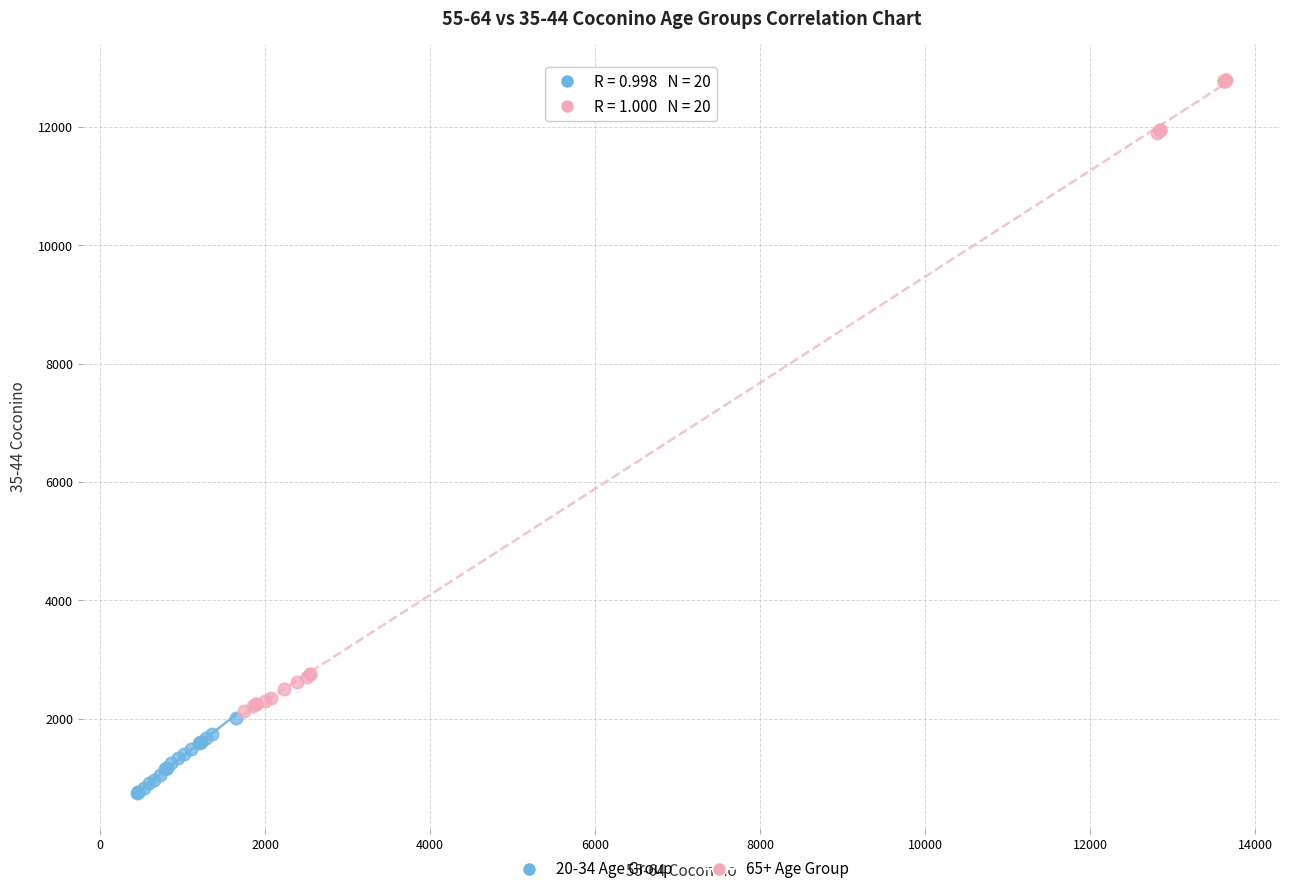

Which series has the largest Y range (max minus min)?

65+ Age Group